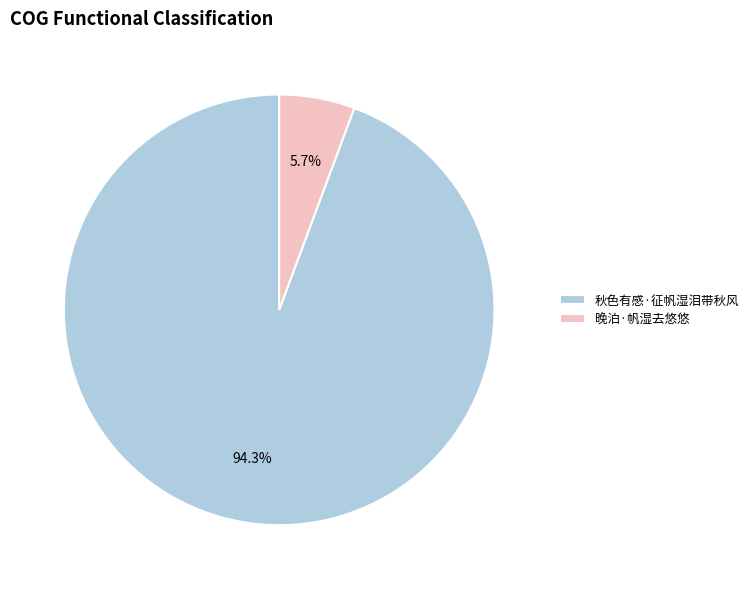

Count the number of slices in the pie.

2